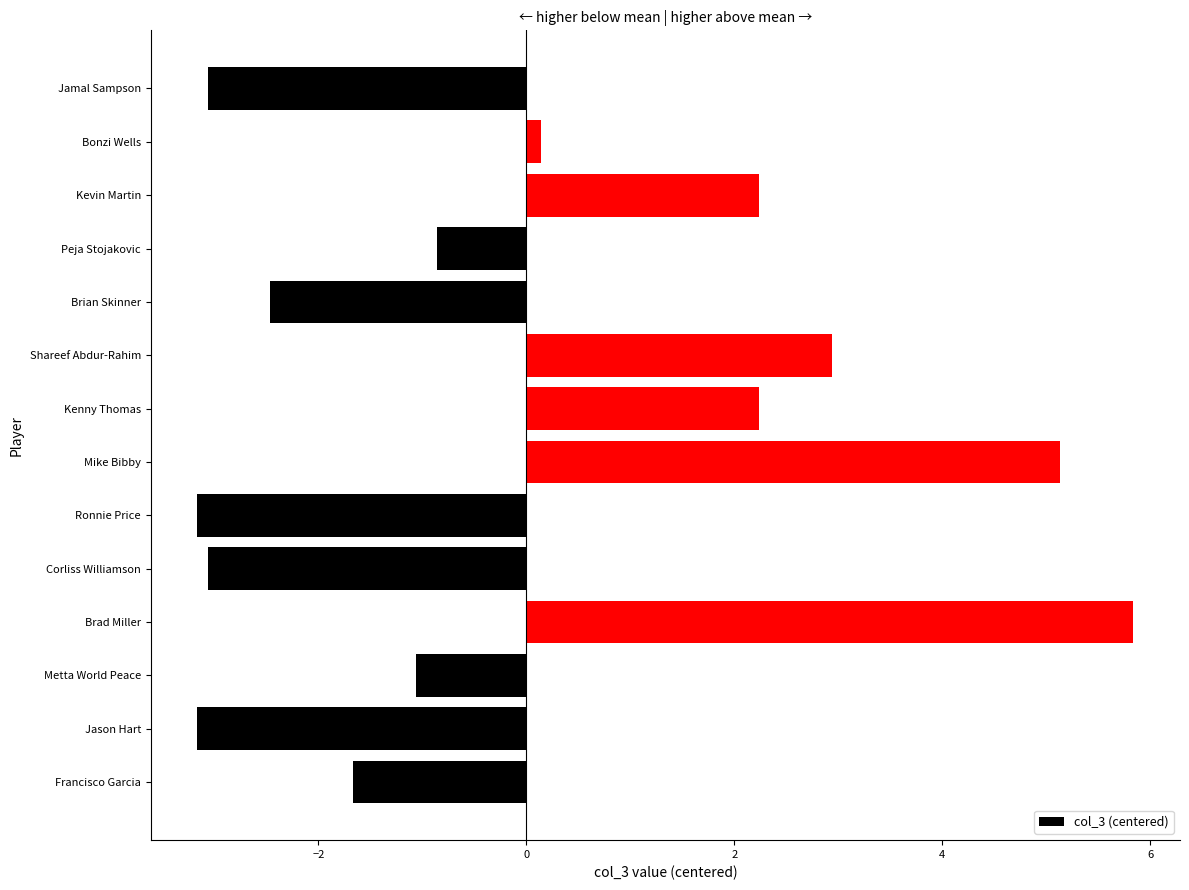

What is the smallest value displayed?

-3.2